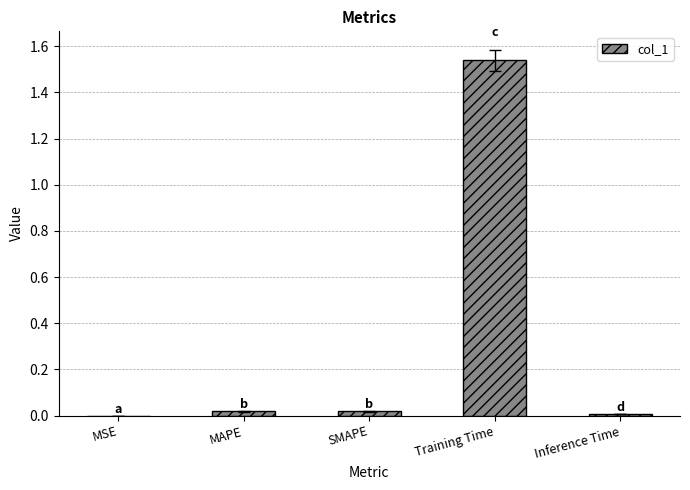

What is the sum of all values?

1.6